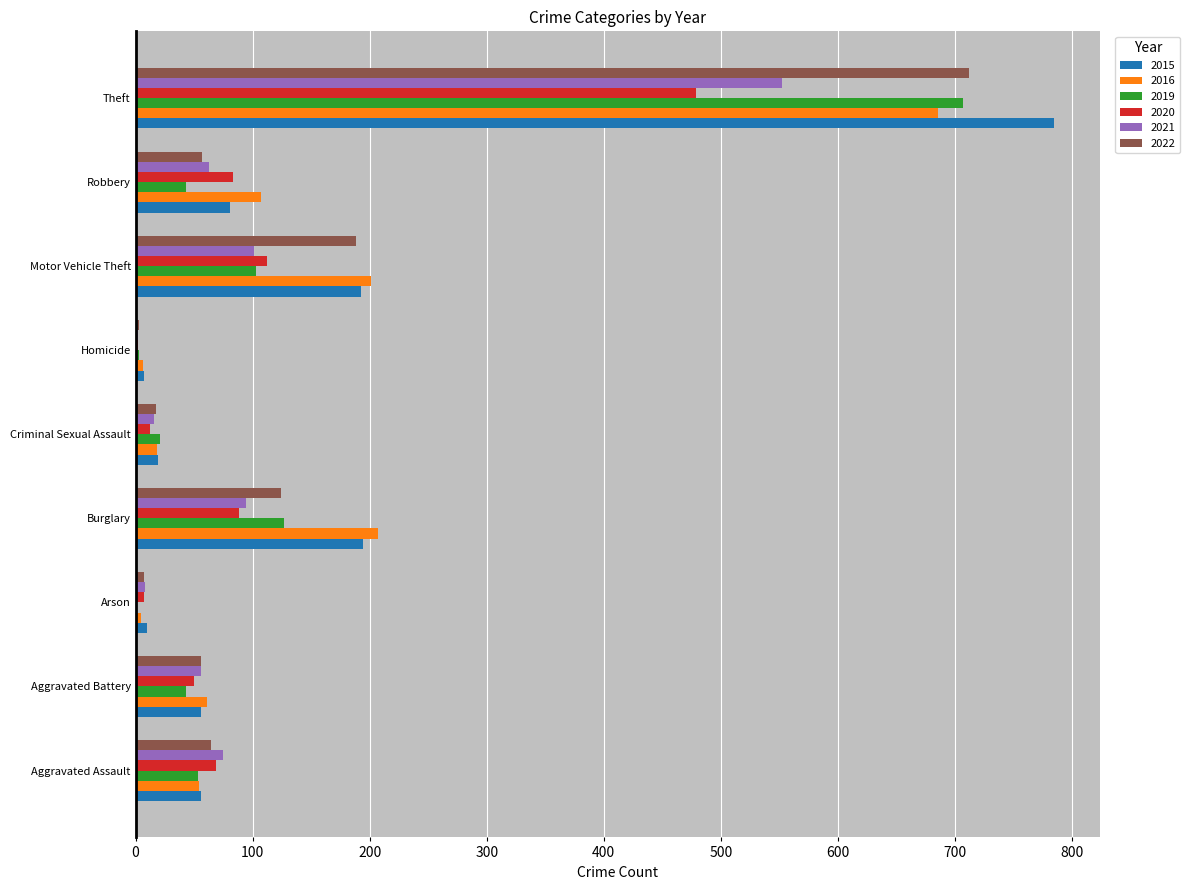

What is the sum of the 2016 values at Theft and Burglary?

893